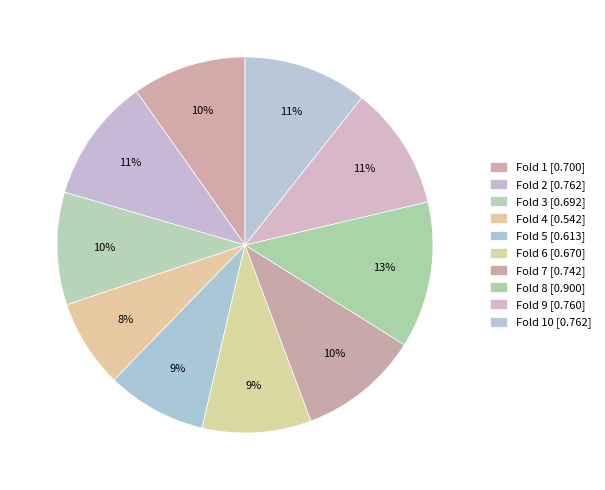

How many segments does this pie chart have?

10